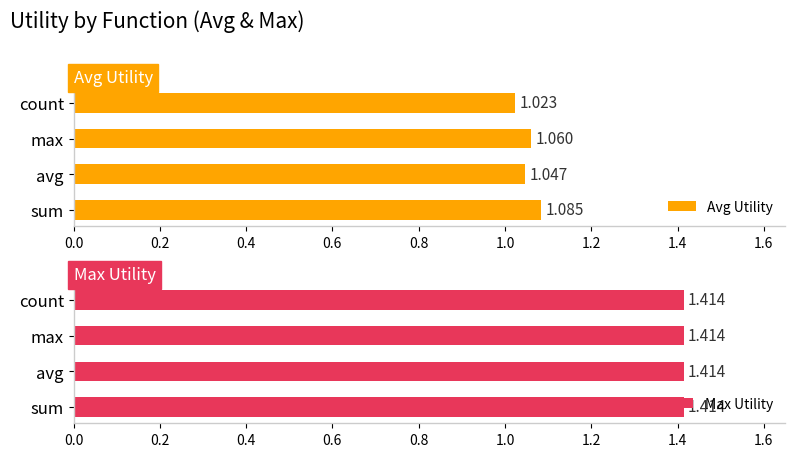

Is the value of Avg Utility at 0.4 greater than the value of Max Utility at 0.2?

Yes